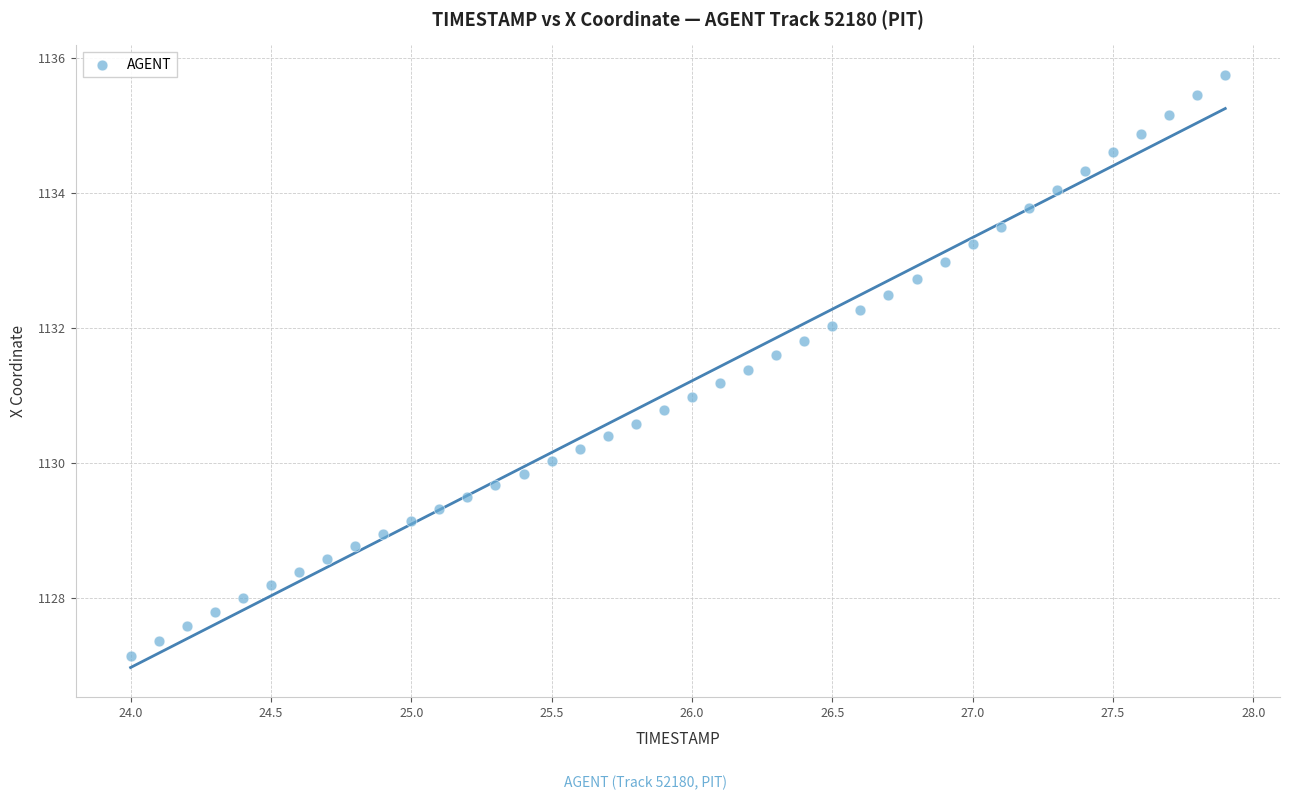

What is the range of X values (max minus min)?

3.9